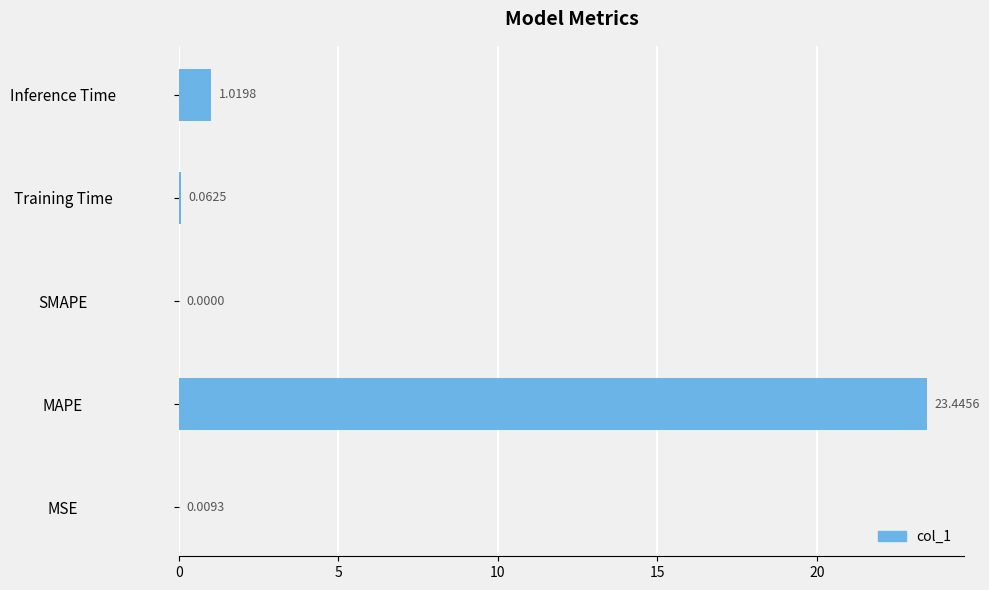

What is the sum of the values at MAPE and Training Time?

23.5